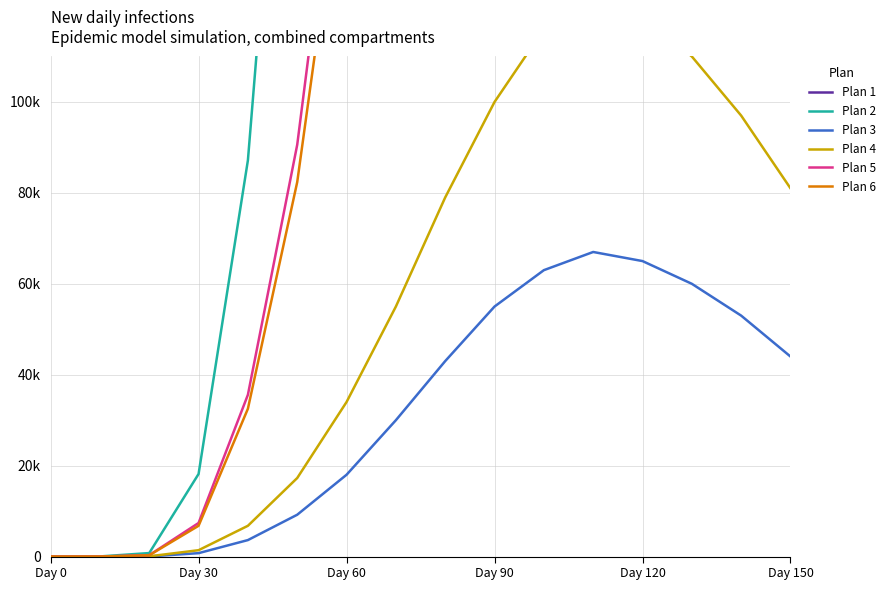

True or false: Plan 1 and Plan 3 intersect in this chart.

False